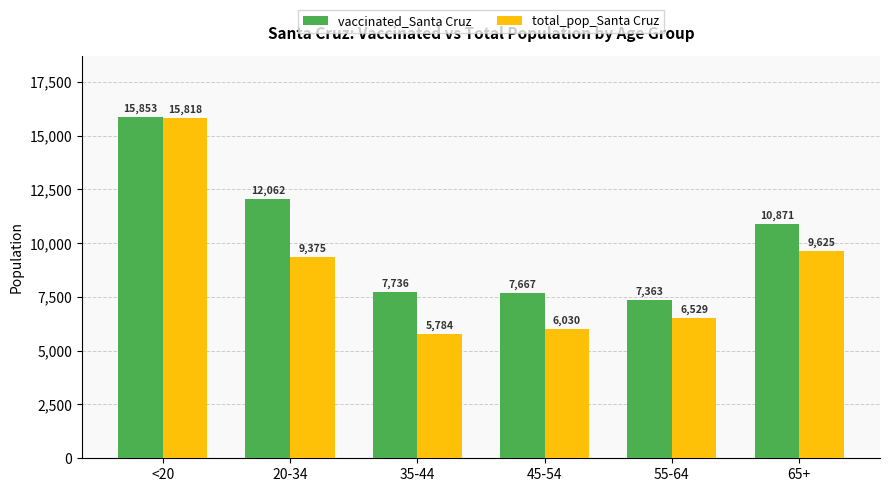

Reading left to right, list all the values displayed in this chart.

vaccinated_Santa Cruz: 15853	12062	7736	7667	7363	10871
total_pop_Santa Cruz: 15818	9375	5784	6030	6529	9625